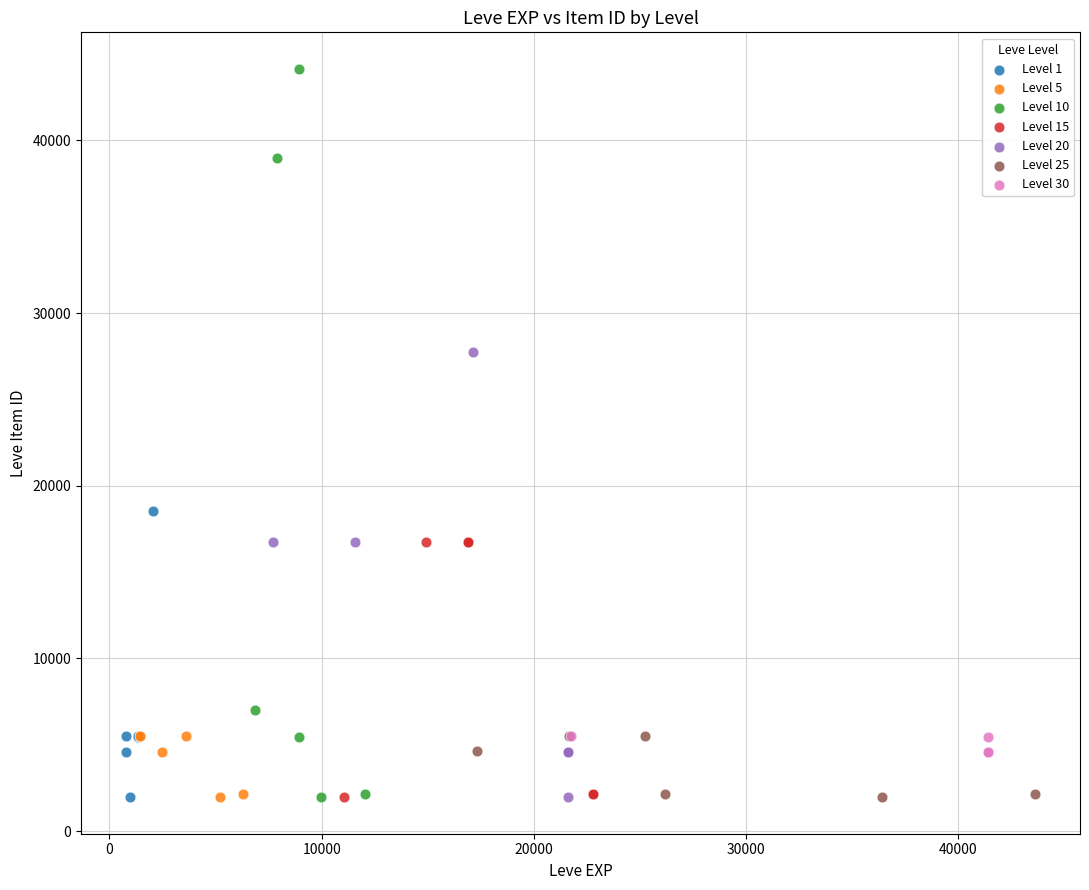

What are all the series names shown in the legend?

Level 1, Level 5, Level 10, Level 15, Level 20, Level 25, Level 30